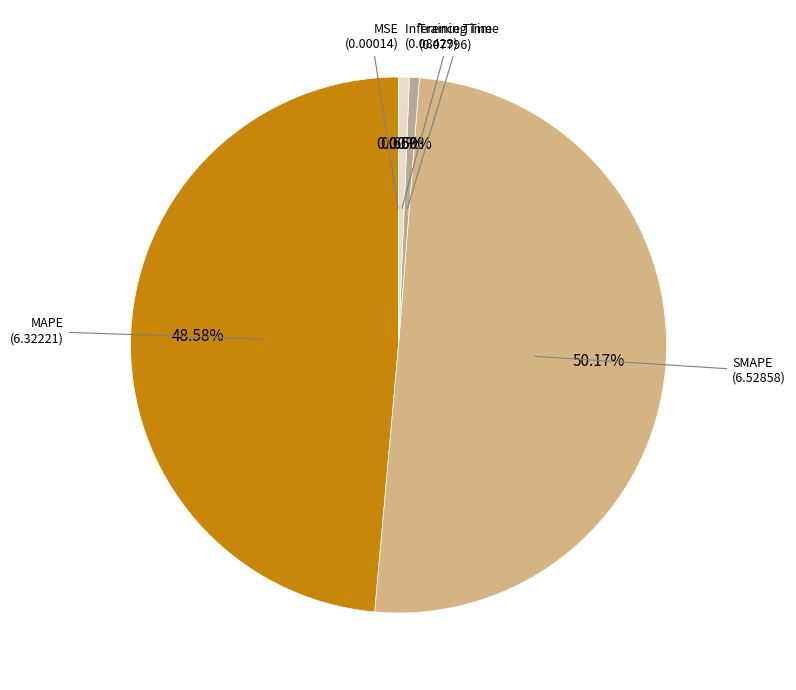

Combined, do MAPE and SMAPE account for over 50%?

Yes